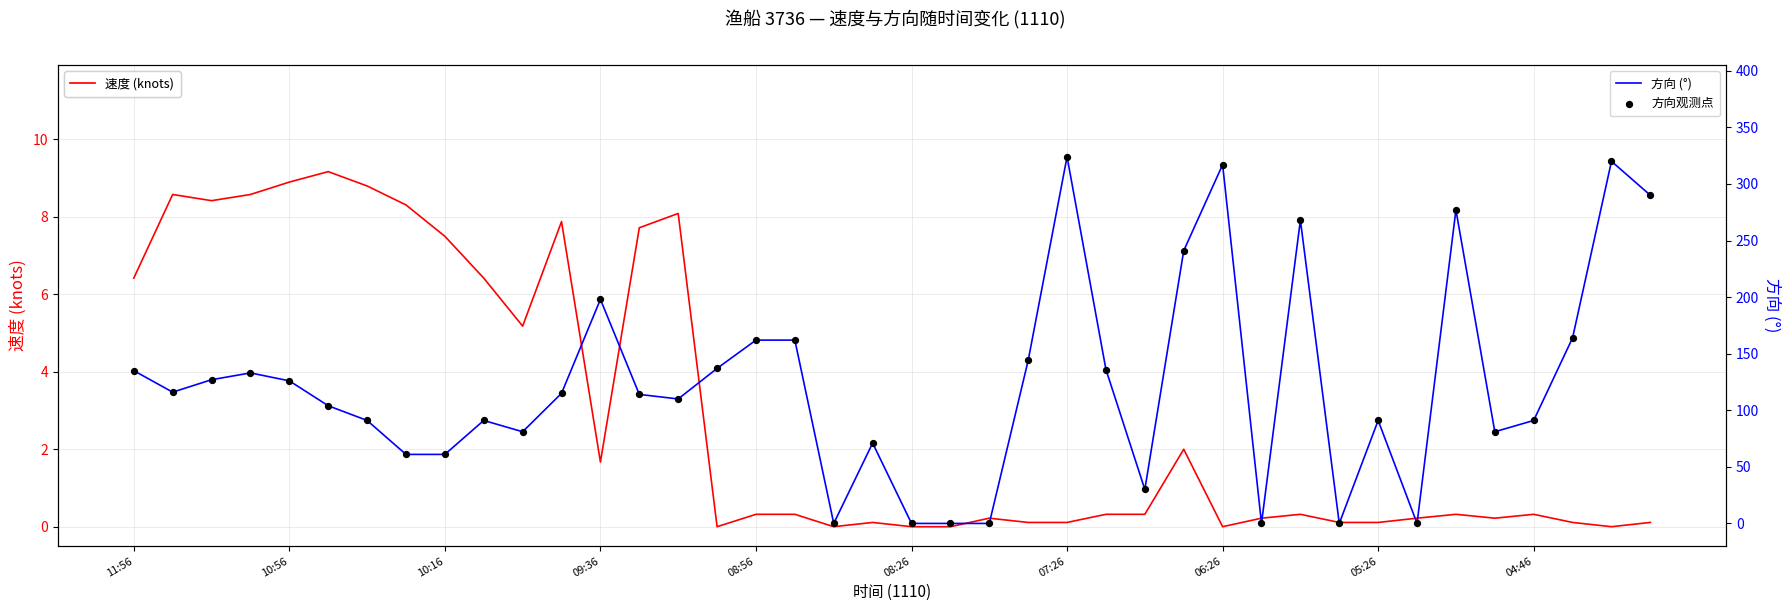

The 速度 (knots) series shows 0.1 at 05:26. True or false?

True